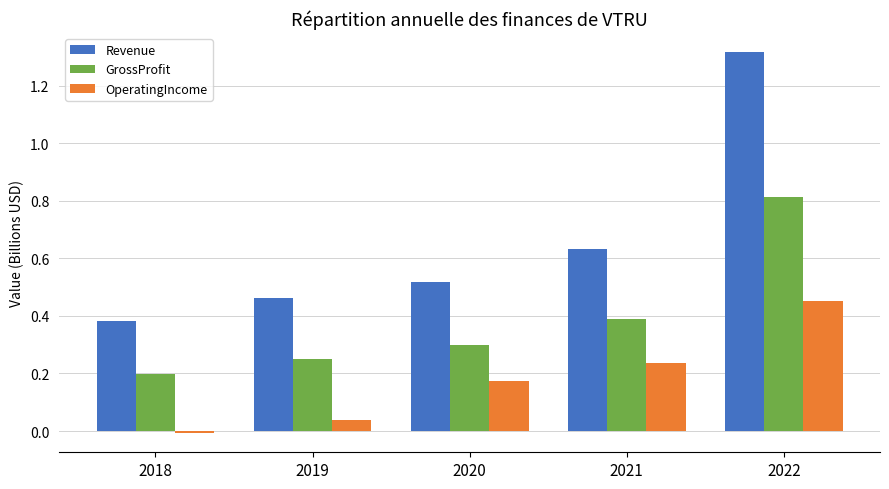

Rank the series by their average value, from highest to lowest.

Revenue, GrossProfit, OperatingIncome